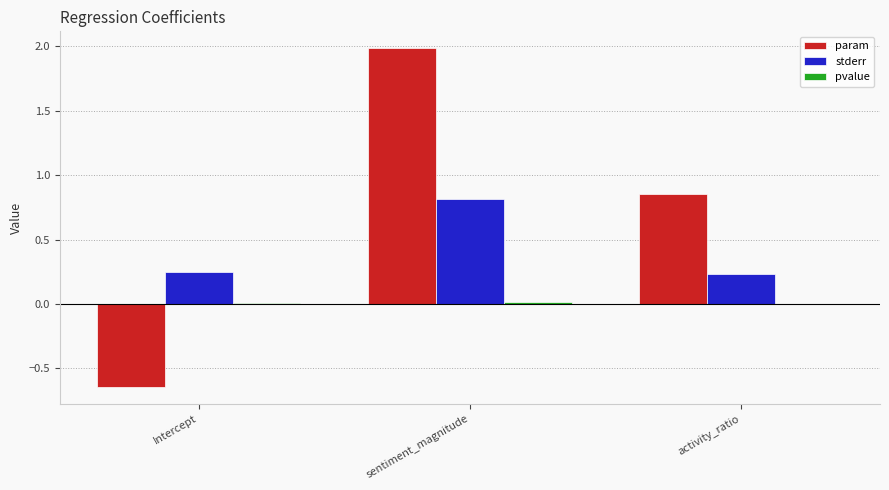

Which series has the largest total across all categories?

param